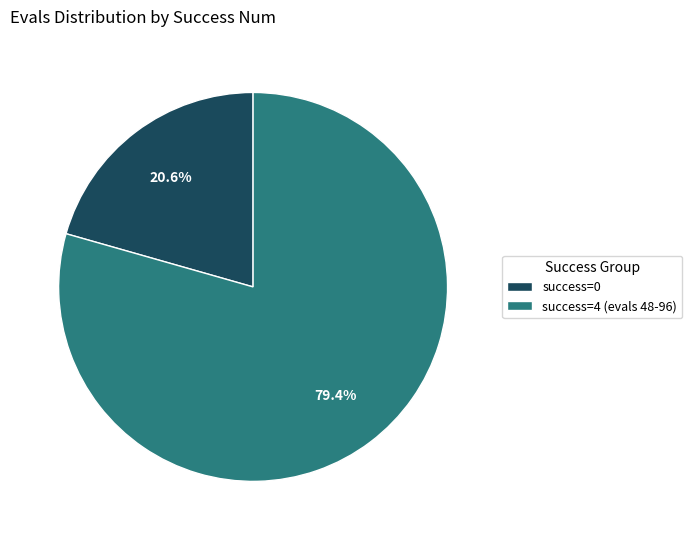

Does any single category account for the majority?

Yes